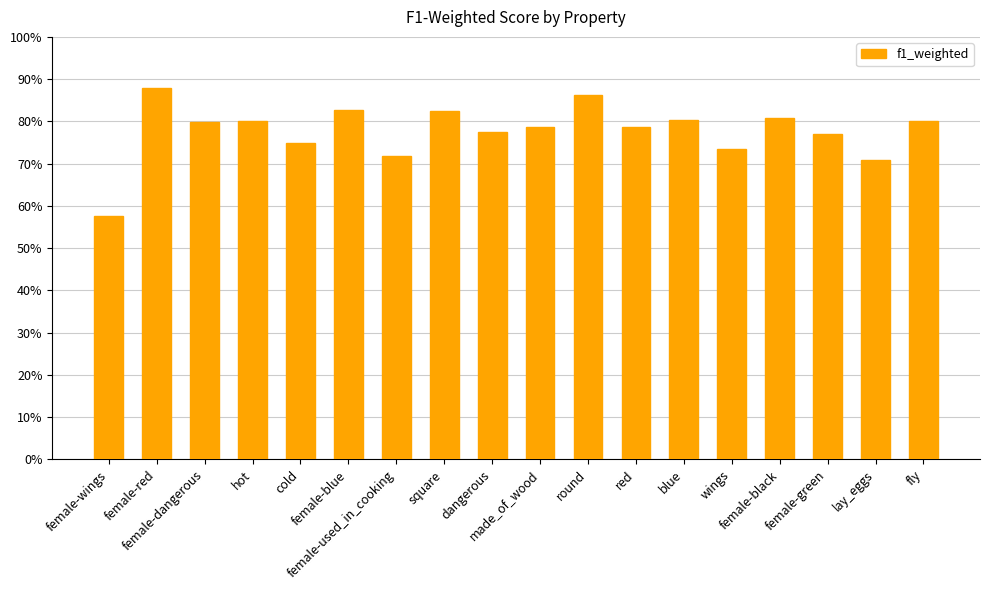

Does the chart contain stacked bars?

No